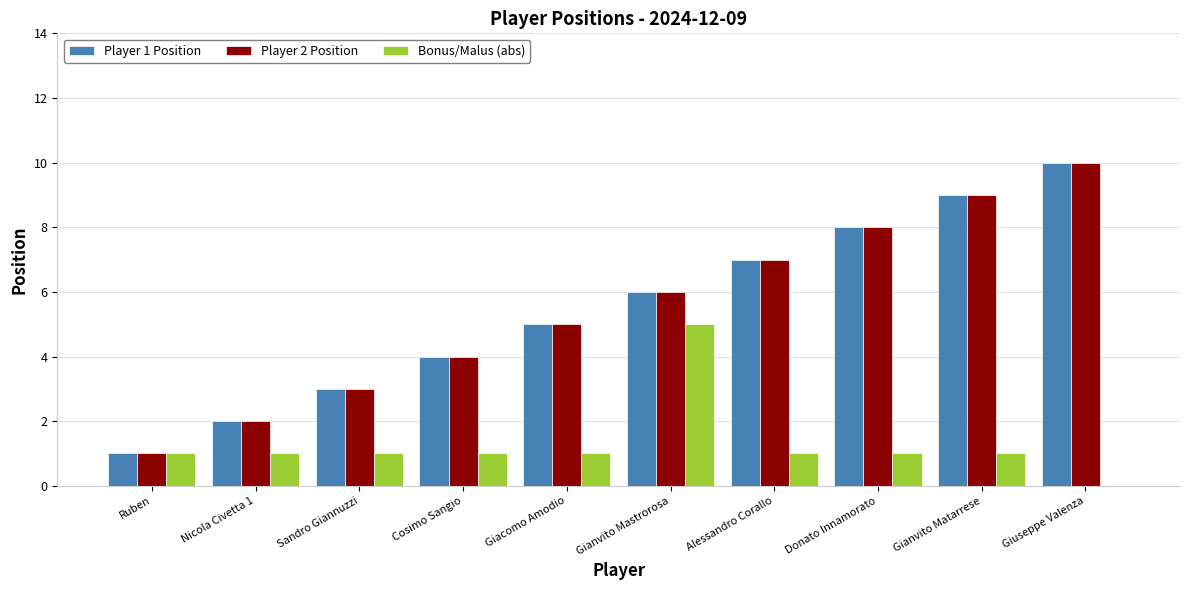

What is the total value across all series at Nicola Civetta 1?

5